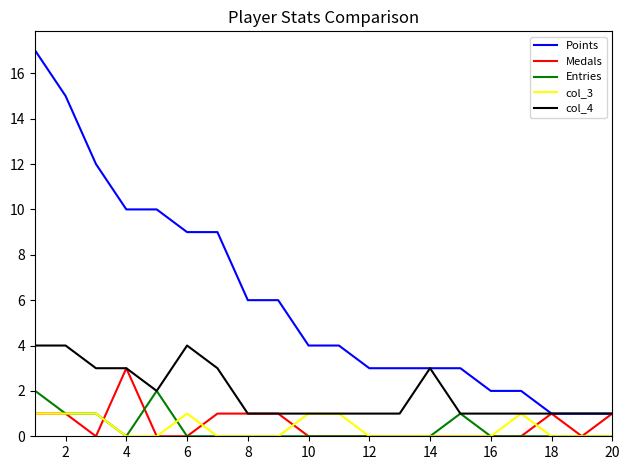

Which series has the widest spread of values?

Points